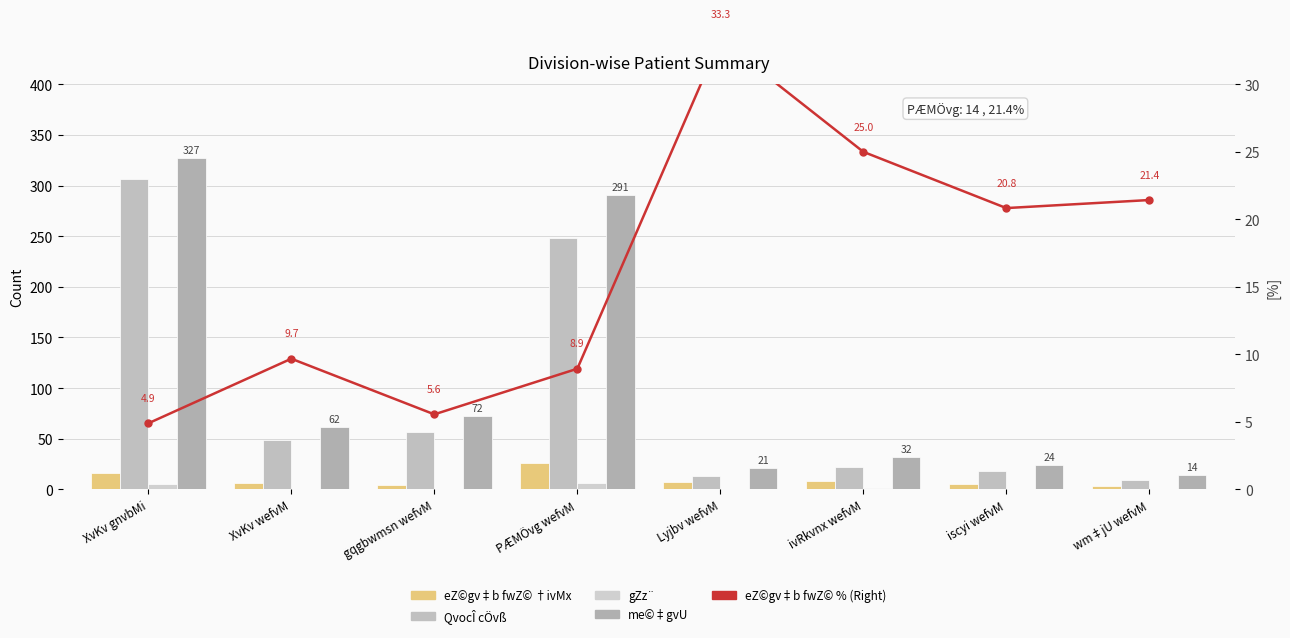

At Lyjbv wefvM, list the series in order from smallest to largest.

gZz¨, eZ©gv‡b fwZ© †ivMx, QvocÎ cÖvß, me©‡gvU, eZ©gv‡b fwZ© % (Right)